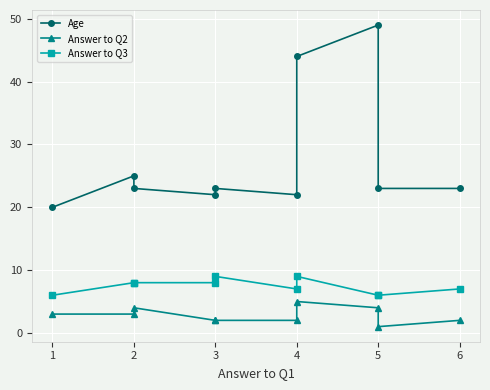

Rank the categories by Age value from highest to lowest.

7, 6, 1, 2, 4, 8, 9, 3, 5, 0